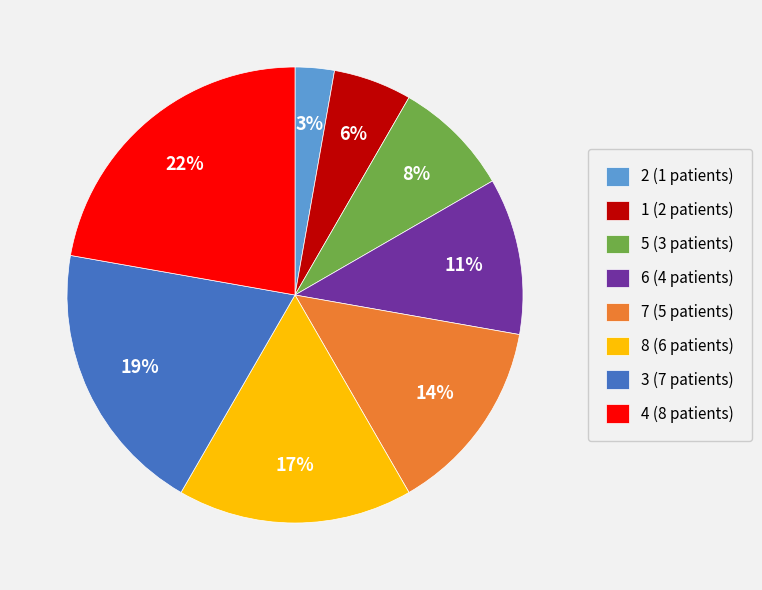

The 8 slice represents 25% of the pie. True or false?

False